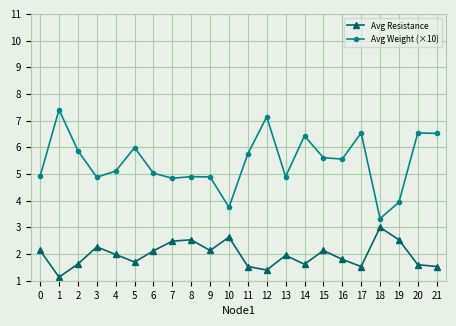

Which series has the largest range (max minus min)?

Avg Weight (×10)